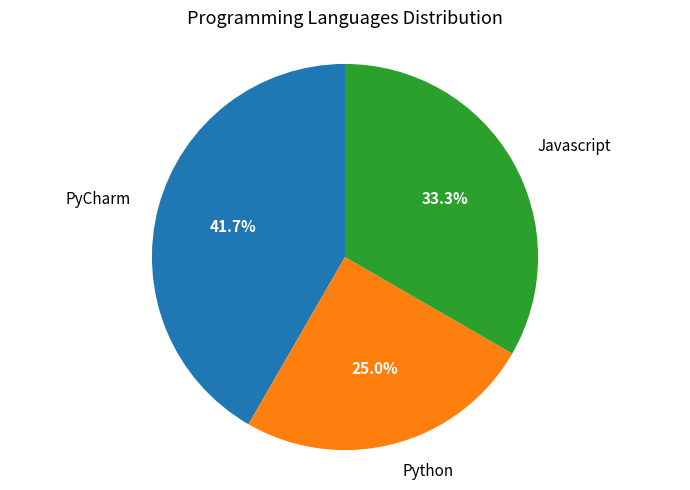

What percentage is the PyCharm slice, to the nearest percent?

42%